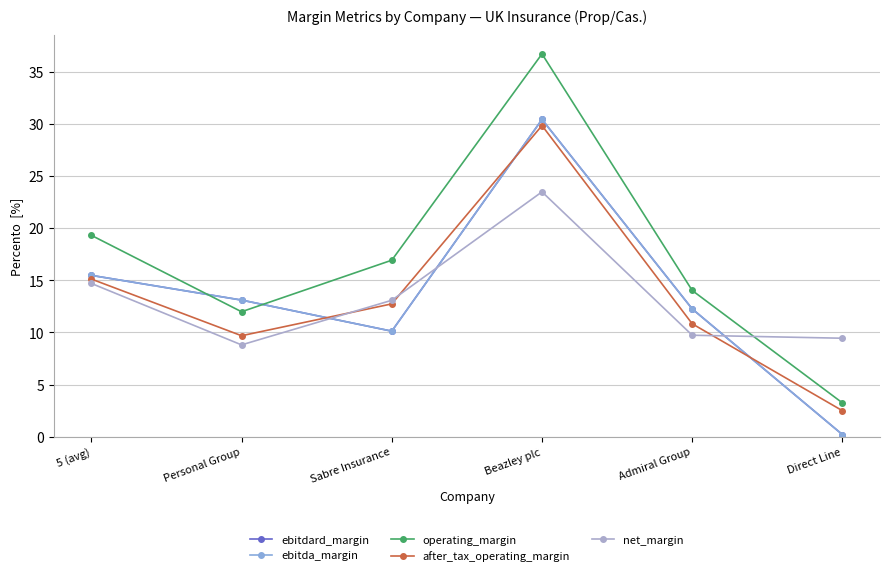

Where does the ebitda_margin series first go above 13?

5 (avg)